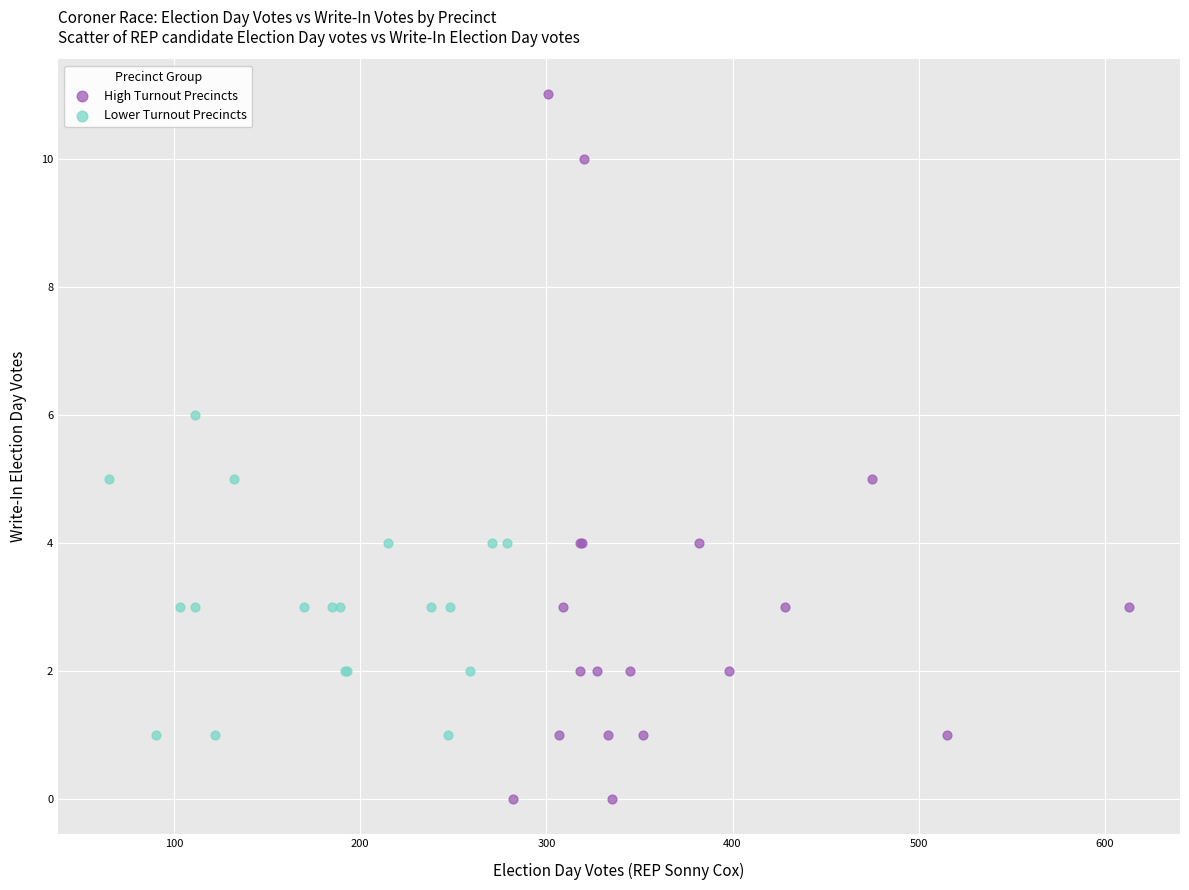

Which series has the largest Y range (max minus min)?

High Turnout Precincts